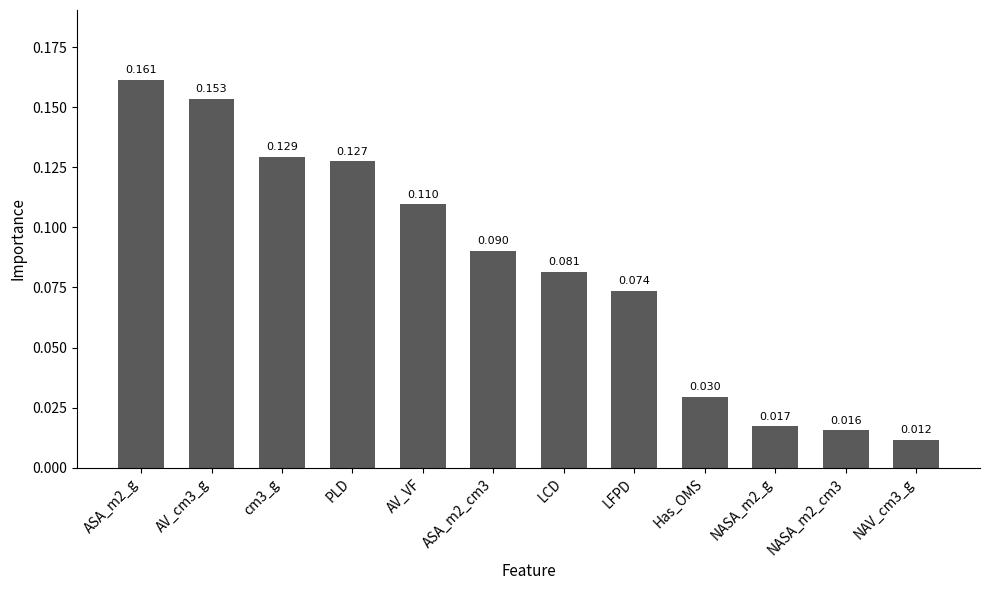

Which label corresponds to the largest value in the chart?

ASA_m2_g